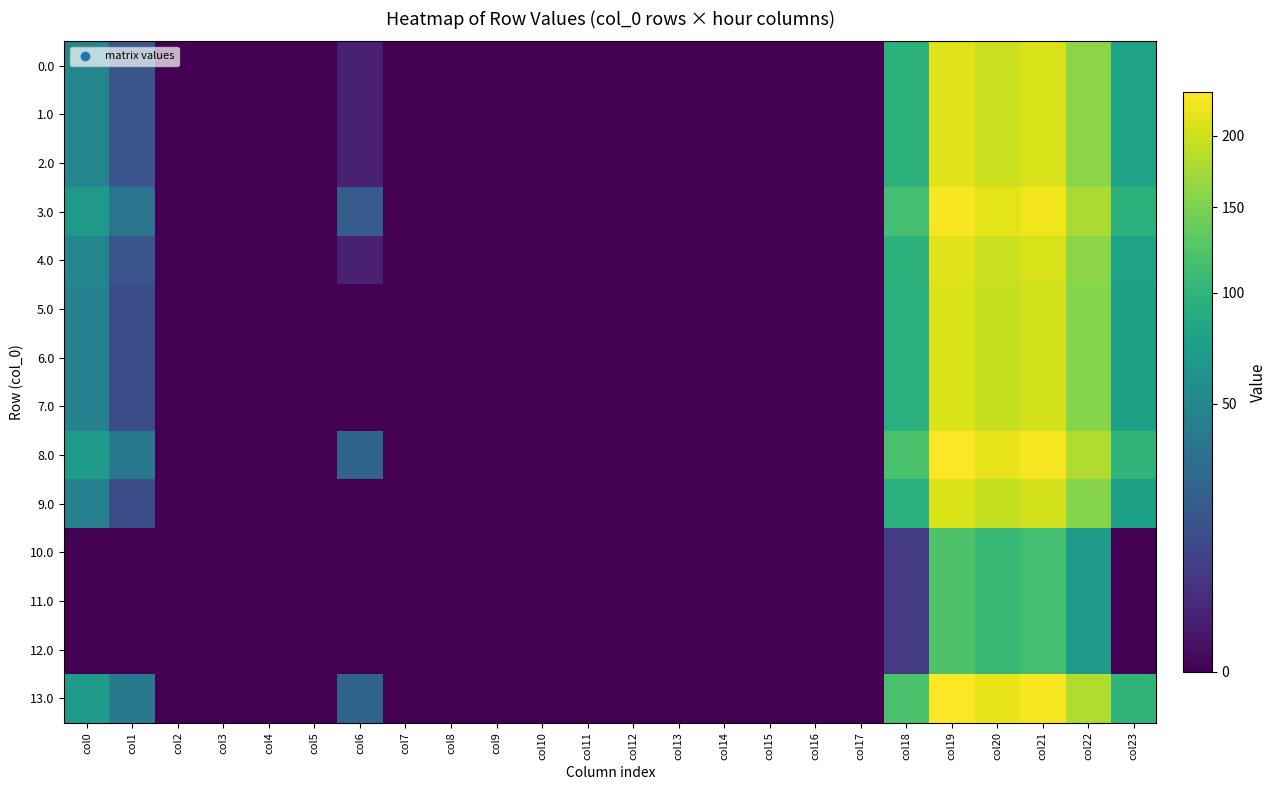

Which series has the largest total across all categories?

8.0